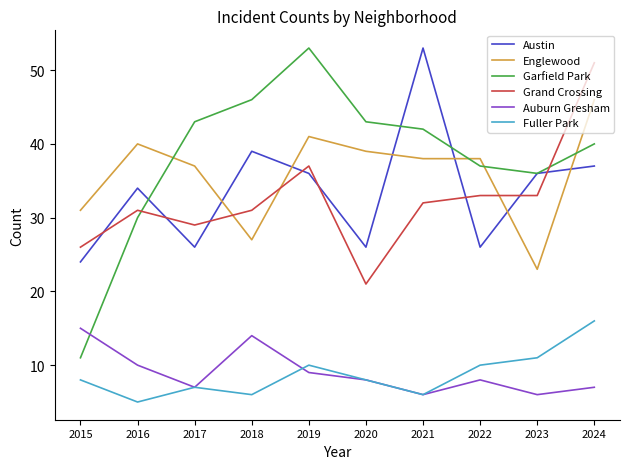

At which category is the sum across all series the highest?

2024